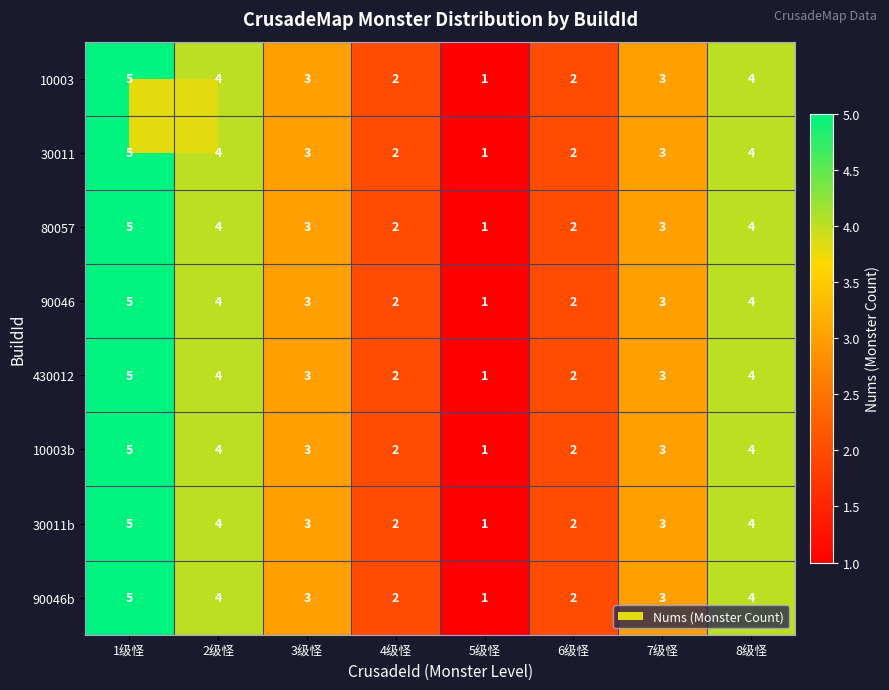

At which category is the sum across all series the highest?

1级怪